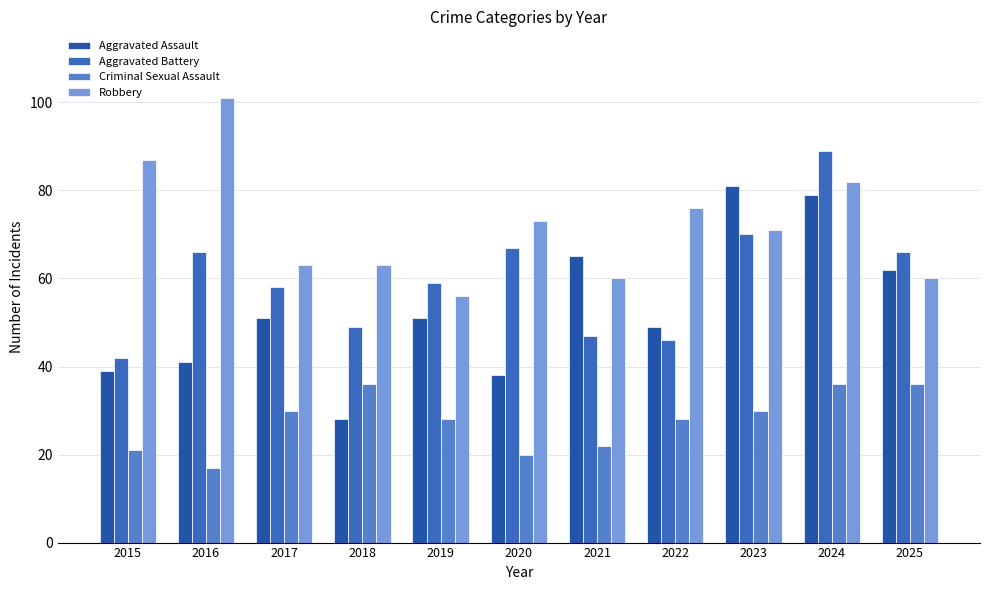

List the series in order of their peak value, lowest first.

Criminal Sexual Assault, Aggravated Assault, Aggravated Battery, Robbery